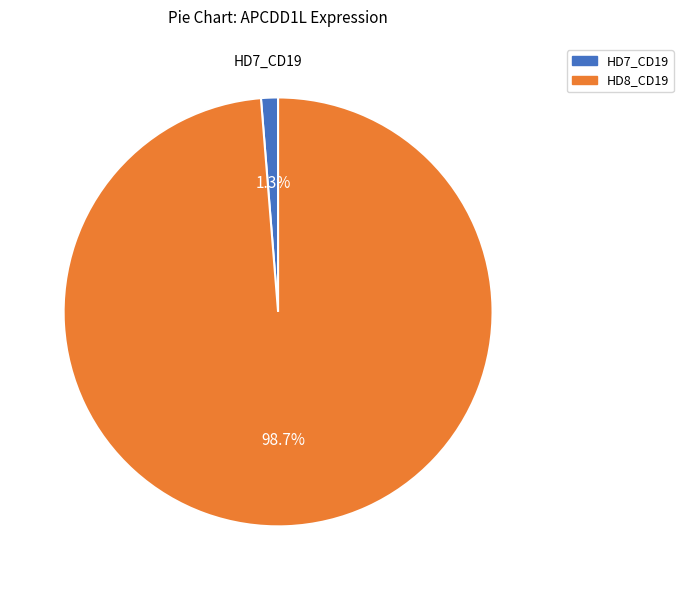

Is there a majority slice in this chart?

Yes